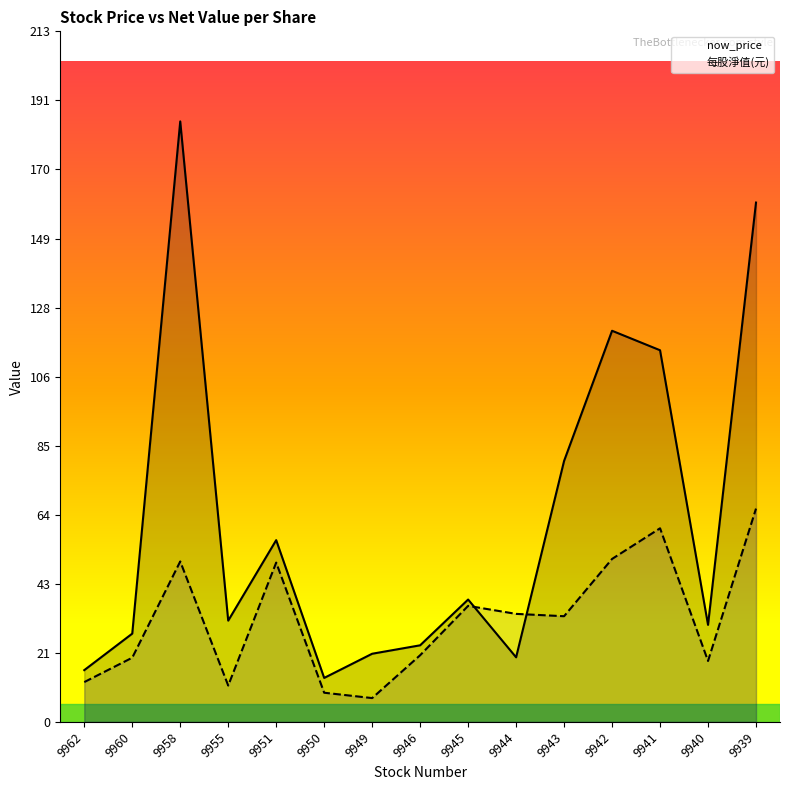

What is the difference between the maximum and minimum values in the now_price series?

171.4